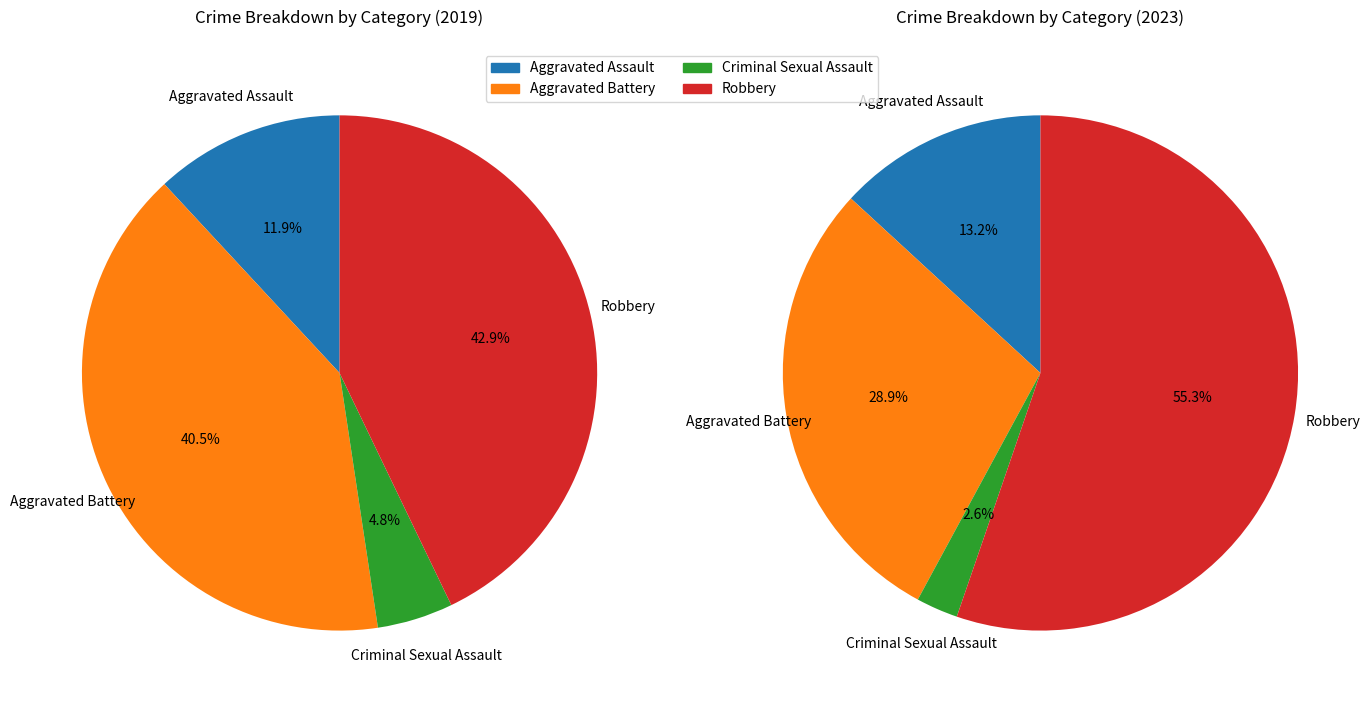

Combined, what portion of the pie is values_2019 and 3?

54.8%